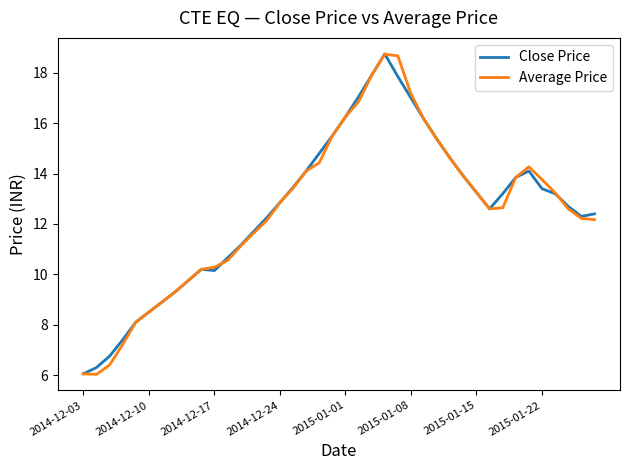

What is the difference between the maximum and second lowest values in the Average Price series?

12.7